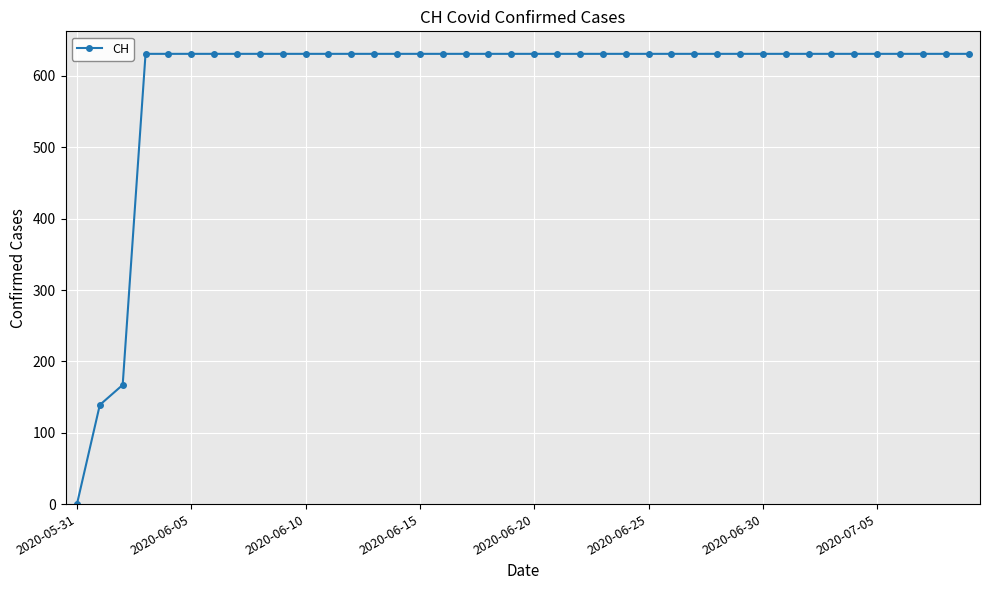

What is the difference between the second highest and second lowest values?

492